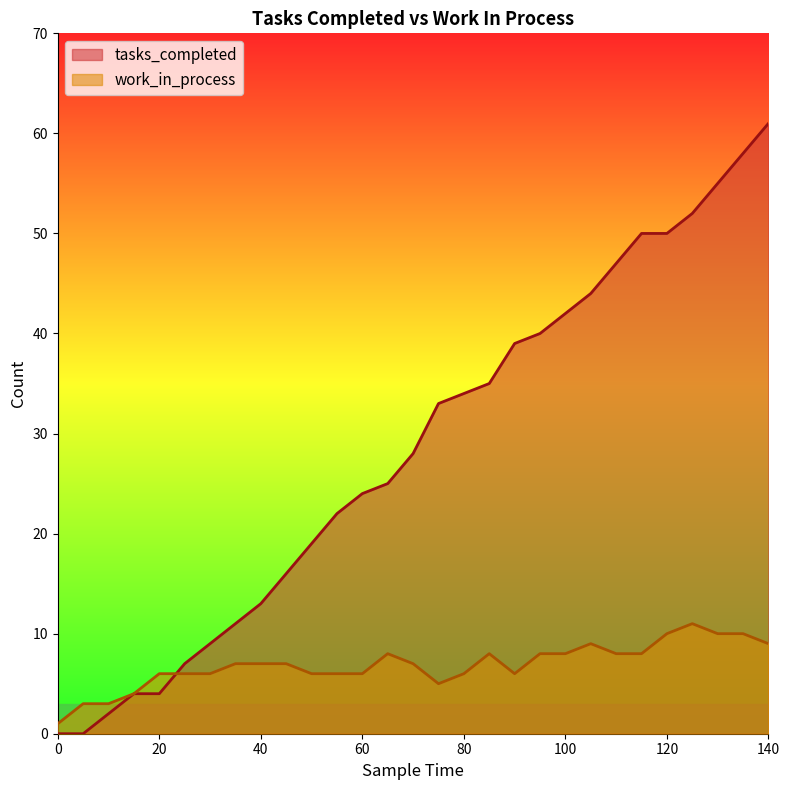

What are all the series names shown in the legend?

tasks_completed, work_in_process